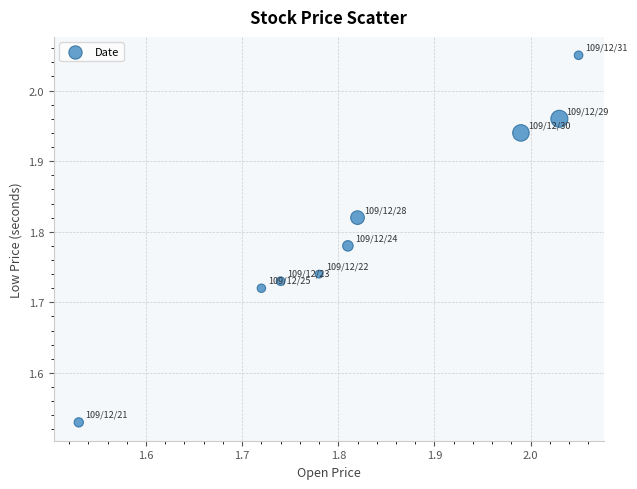

What is the range of X values (max minus min)?

0.5